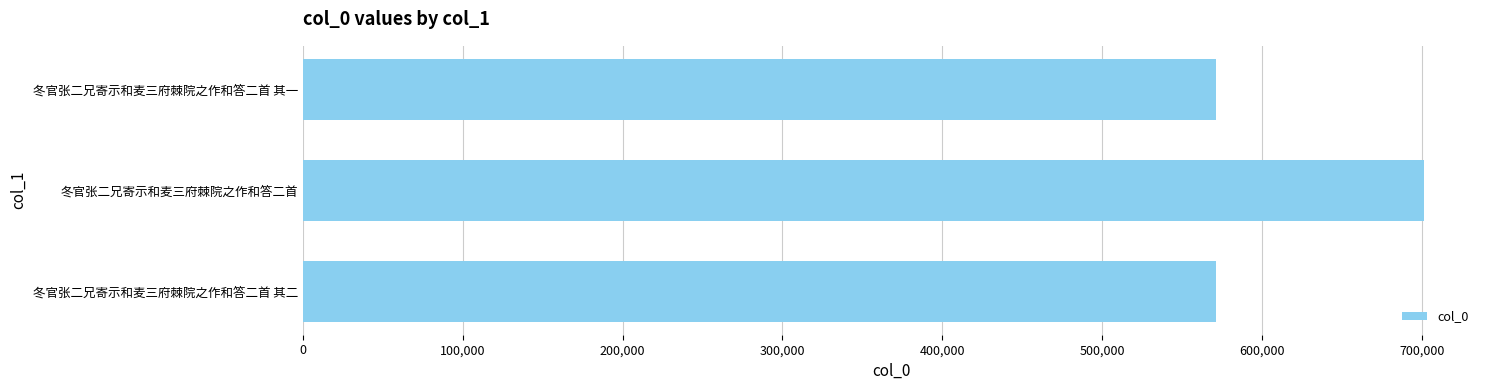

What is the sum of all values?

1843453